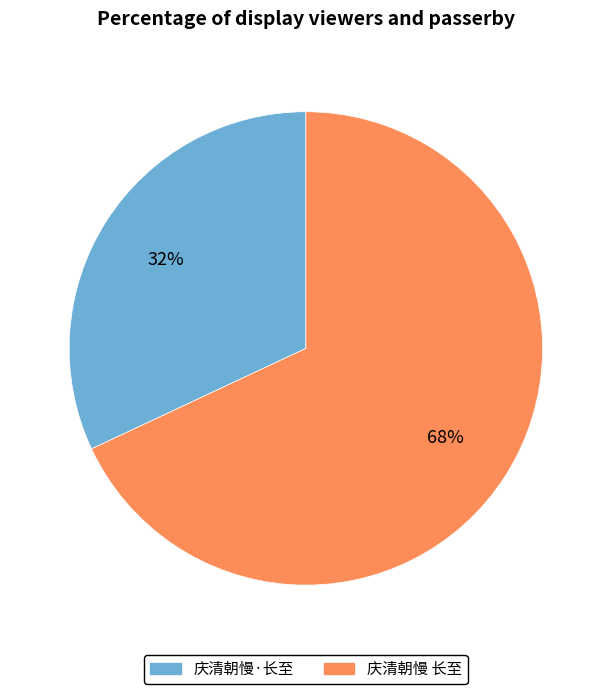

Count the number of slices in the pie.

2